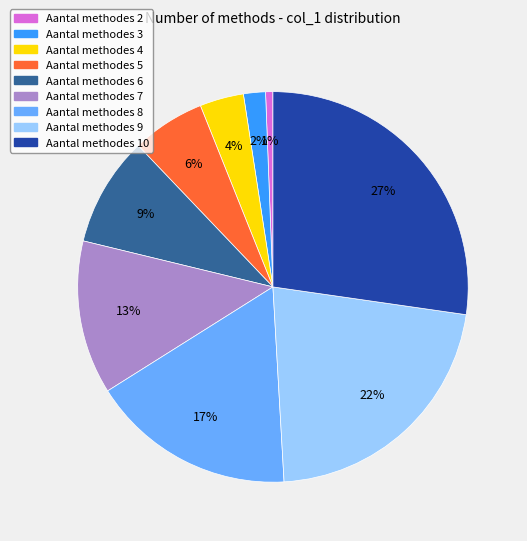

Does any single category account for the majority?

No